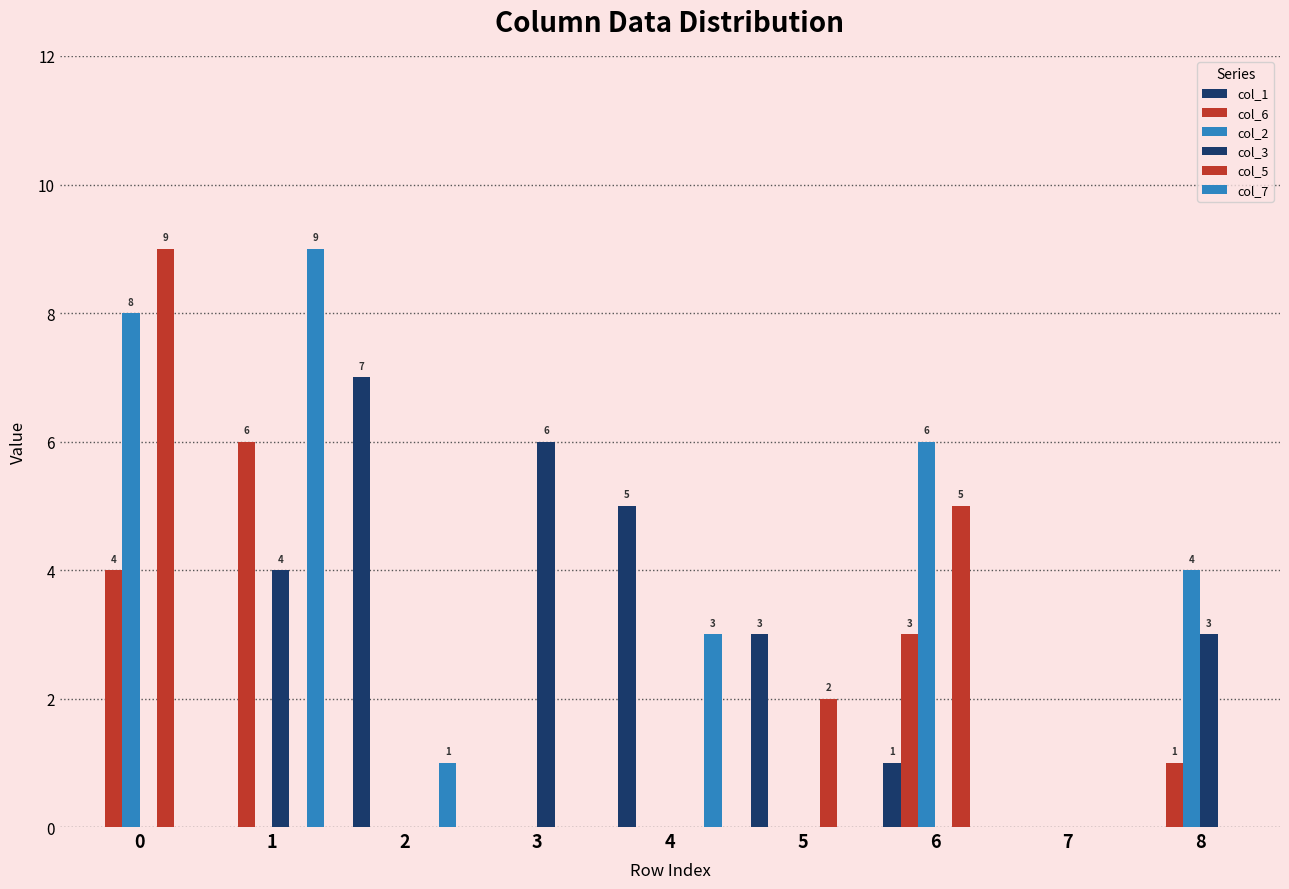

How many groups of bars are there?

9